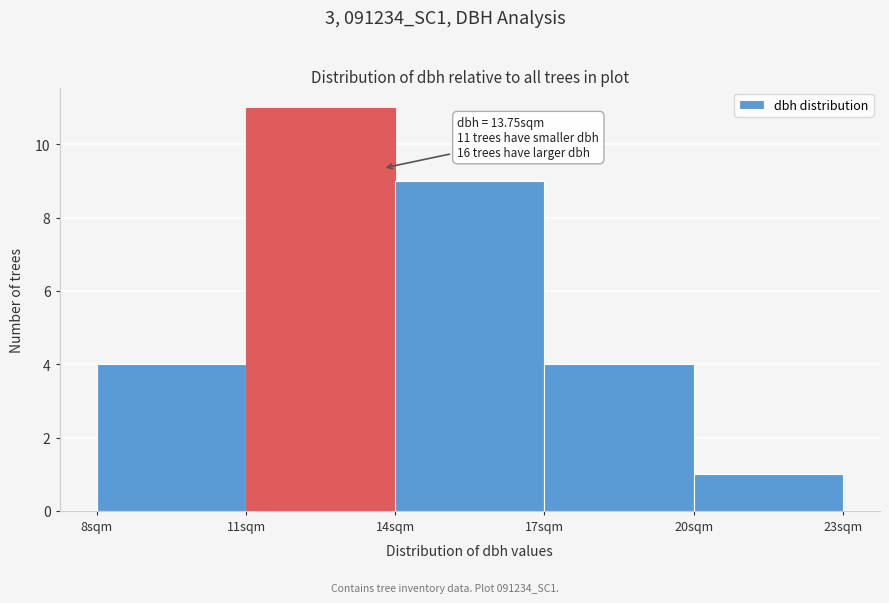

Which range on the x-axis has the tallest bar?

11 to 14